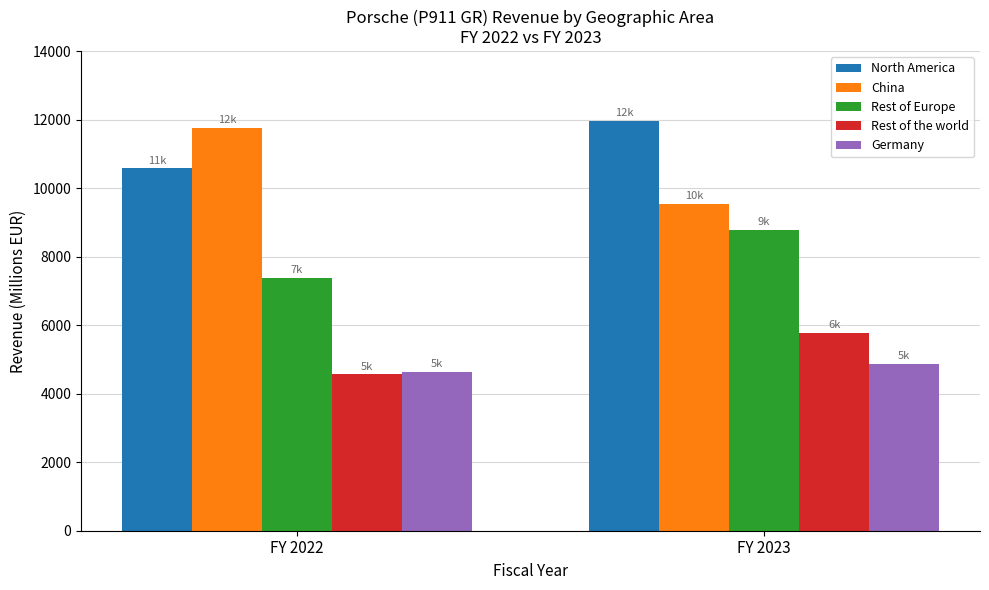

Rank the series by their maximum value, from lowest to highest.

Germany, Rest of the world, Rest of Europe, China, North America